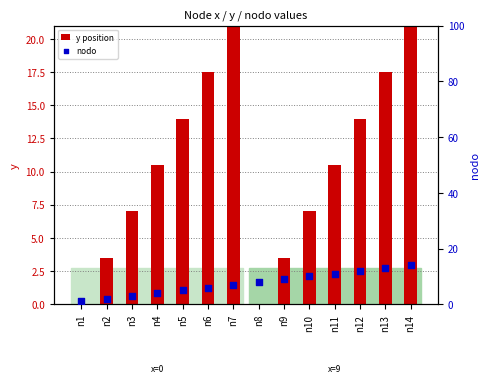

Which series reaches the minimum Y coordinate?

y position